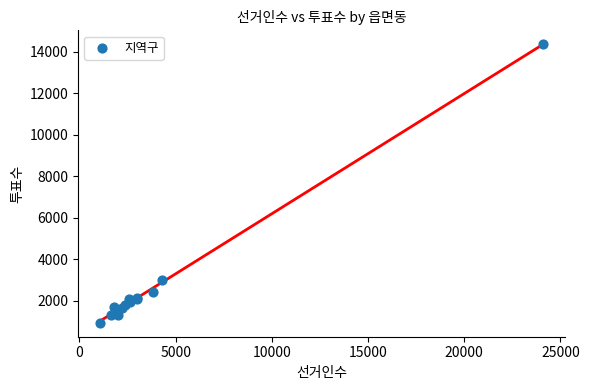

What Y value in the scatter plot is closest to 7650?

2993